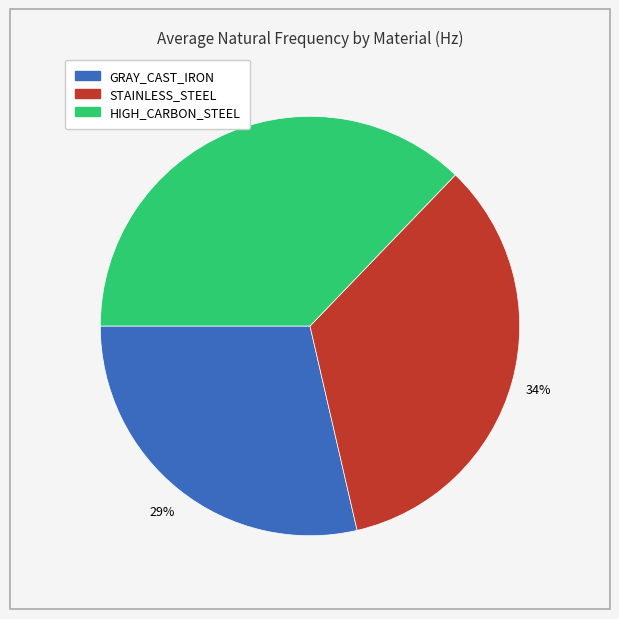

Is there any slice that represents more than half of the pie?

No